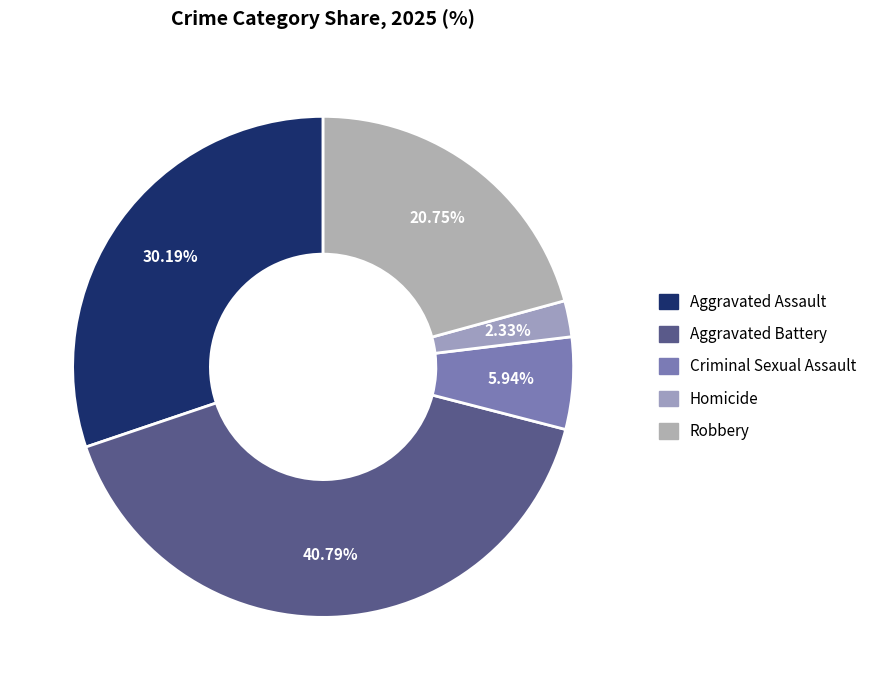

Which slice is the largest?

Aggravated Battery